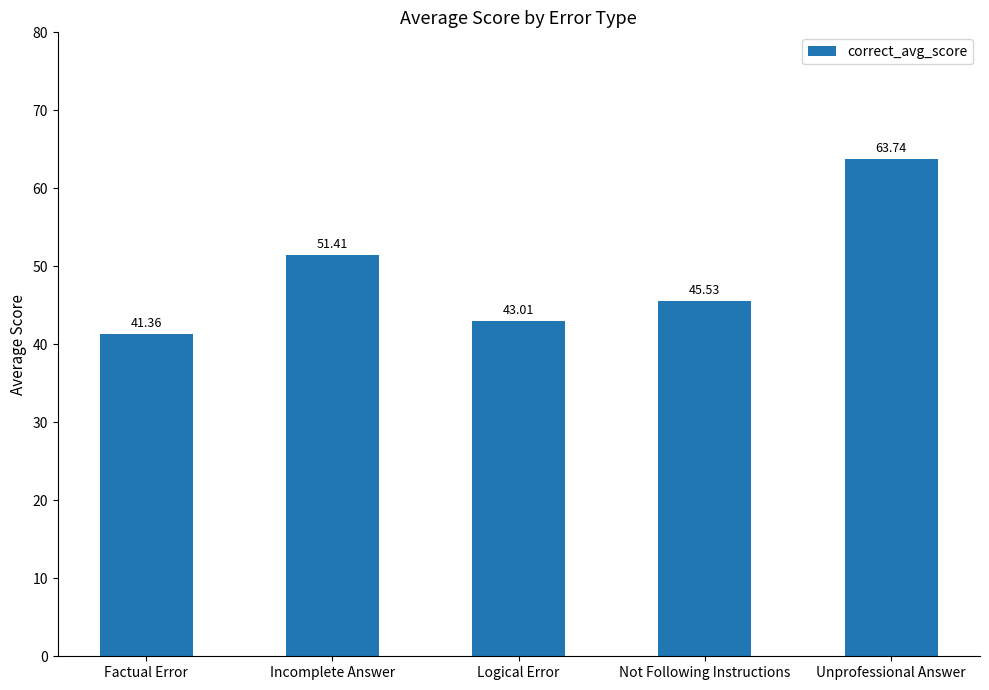

Between Incomplete Answer and Not Following Instructions, which is larger?

Incomplete Answer